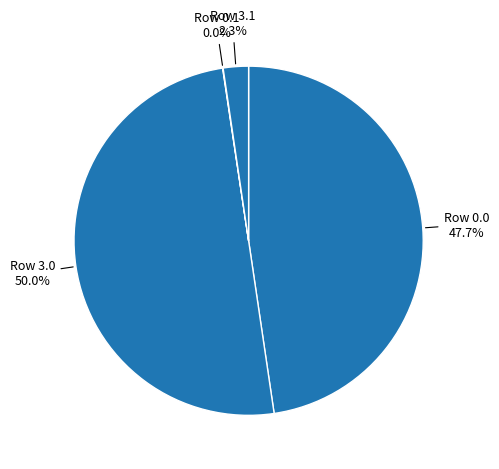

How much of the chart is everything except Row 3.0?

50.0%